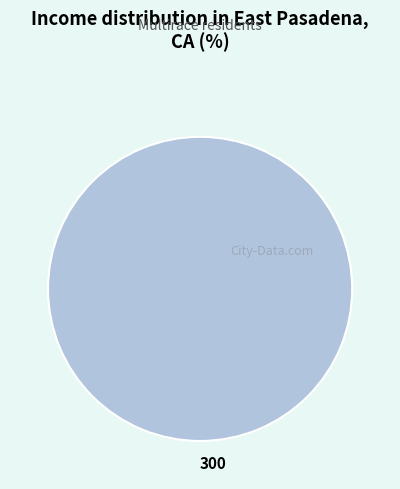

Rank the categories by value from lowest to highest.

300